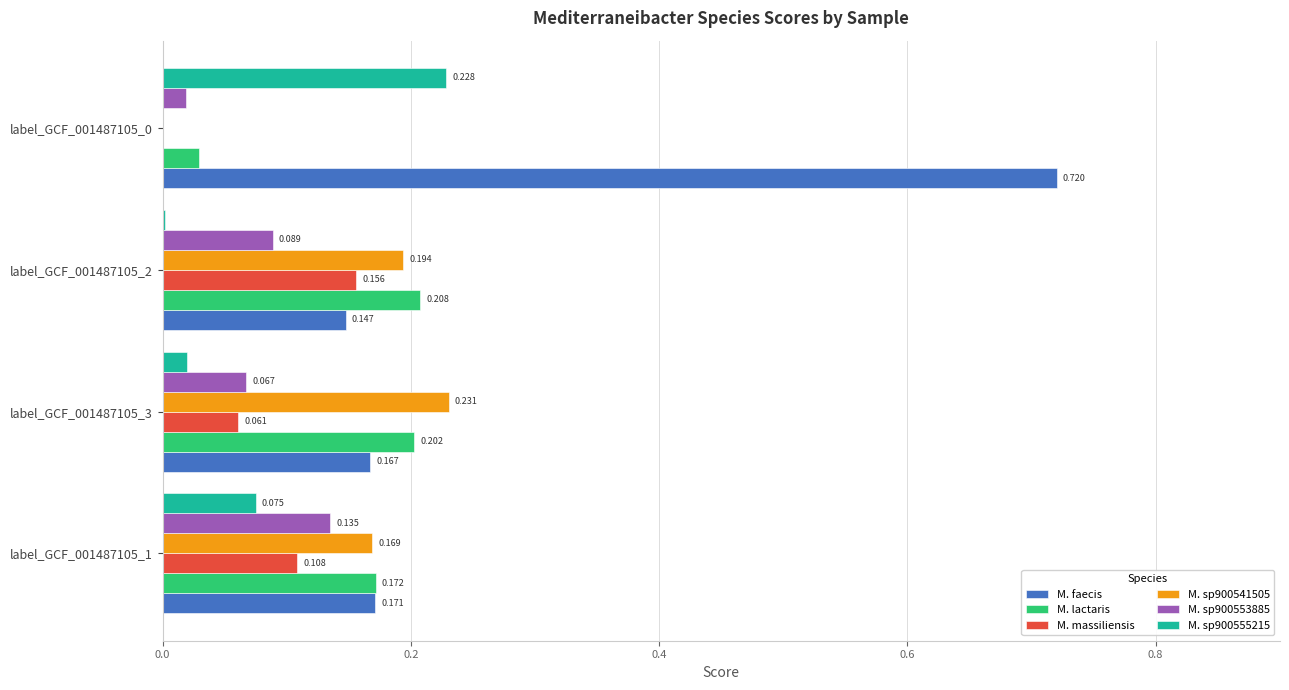

Which series has the largest total across all categories?

M. faecis